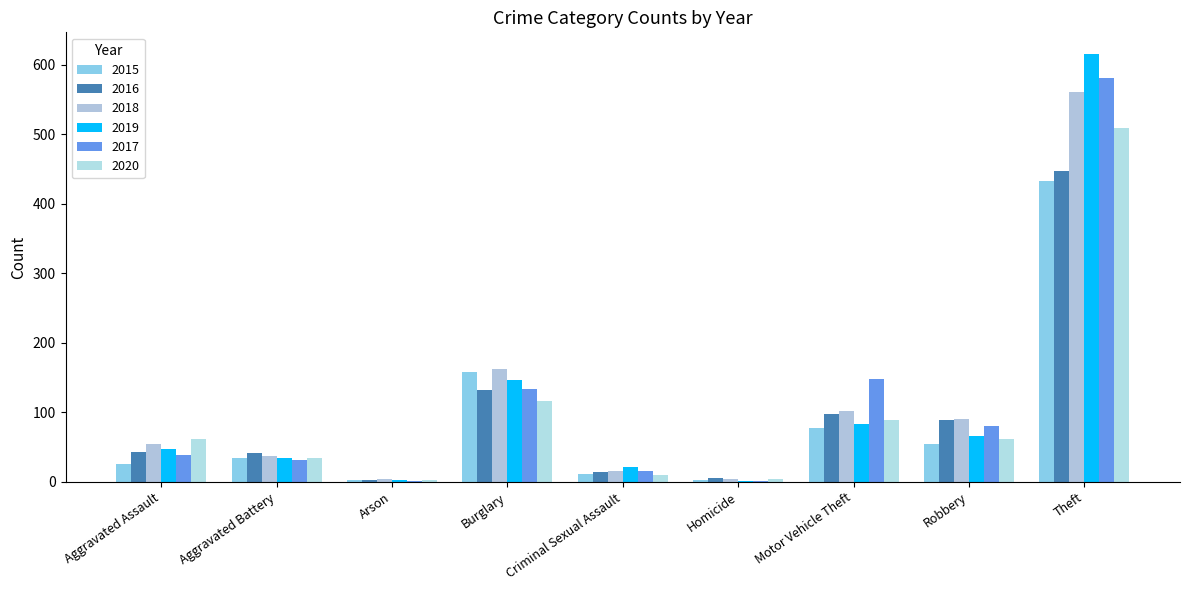

What is the sum of all 2015 values?

797